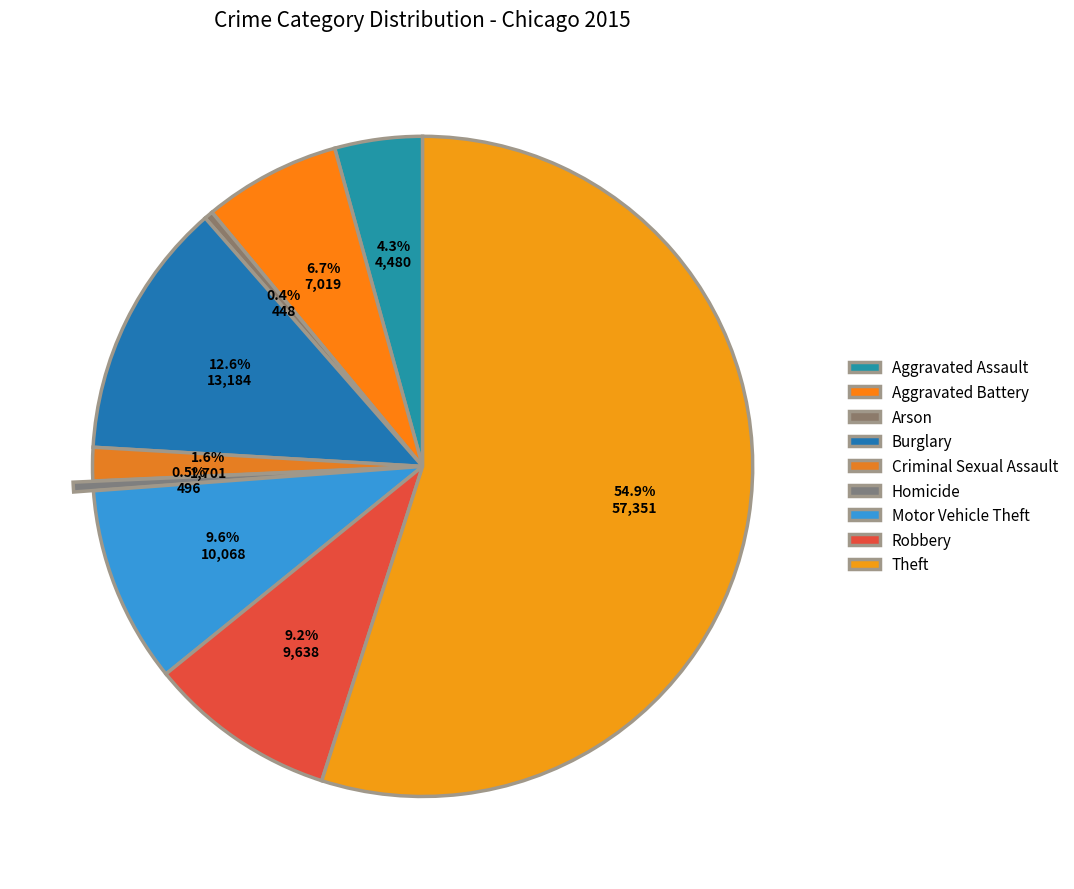

Count the number of slices in the pie.

9